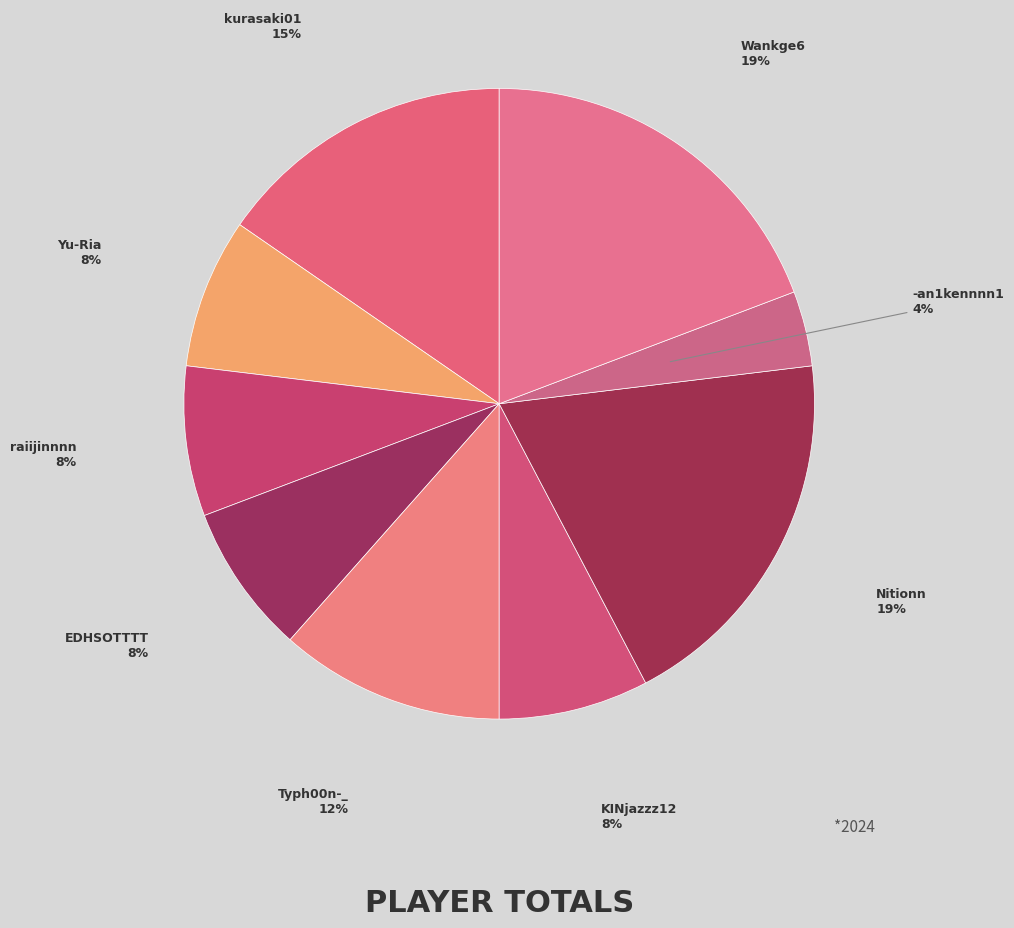

To the nearest percent, what portion does Typh00n-_ represent?

12%